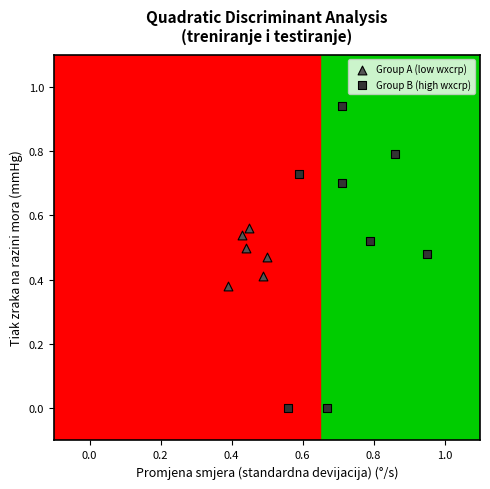

Which series contains the lowest Y value?

Group B (high wxcrp)